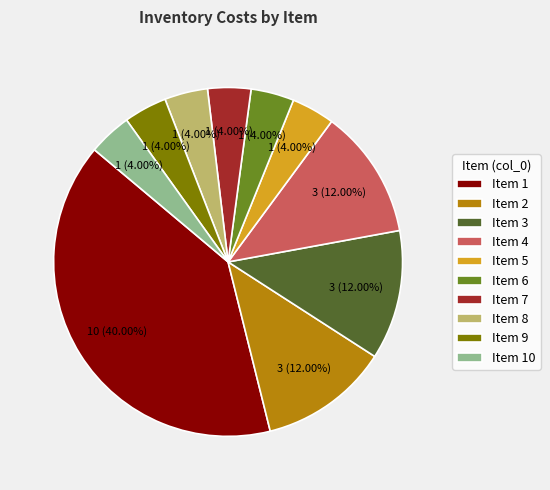

Is the sum of Item 6 and Item 2 greater than half?

No